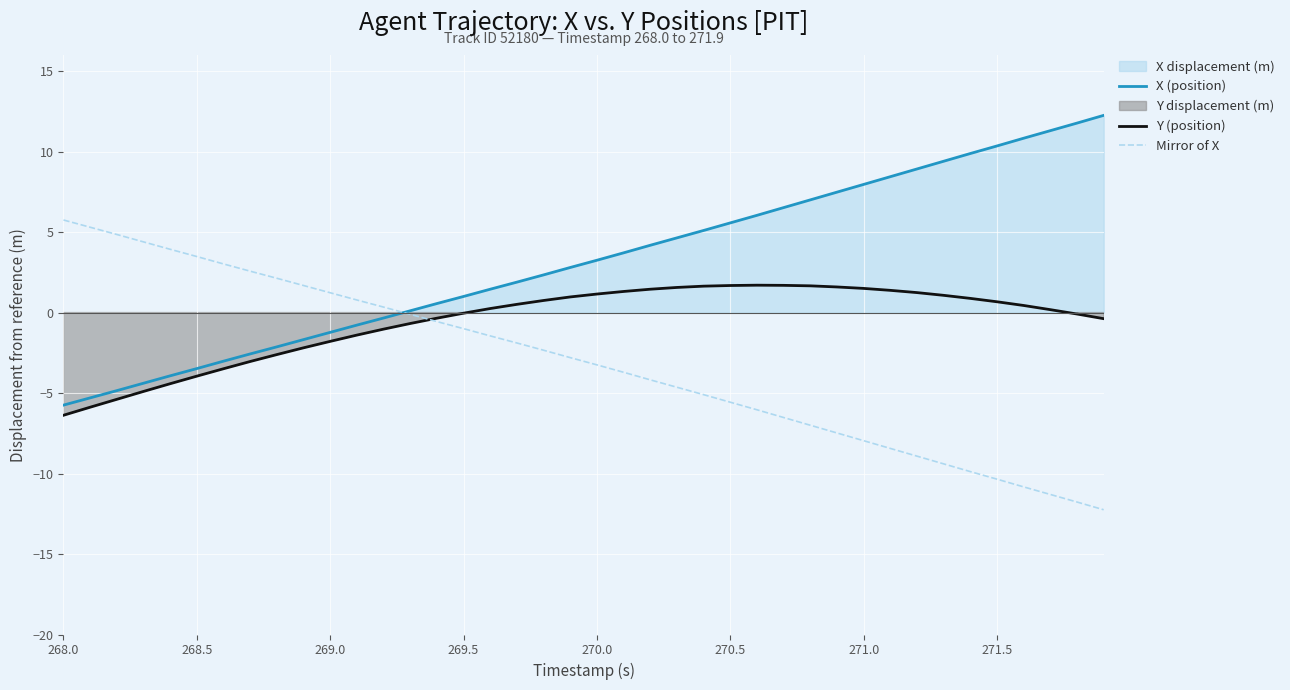

True or false: Y (position) has a value of -0.0 at 269.5.

True